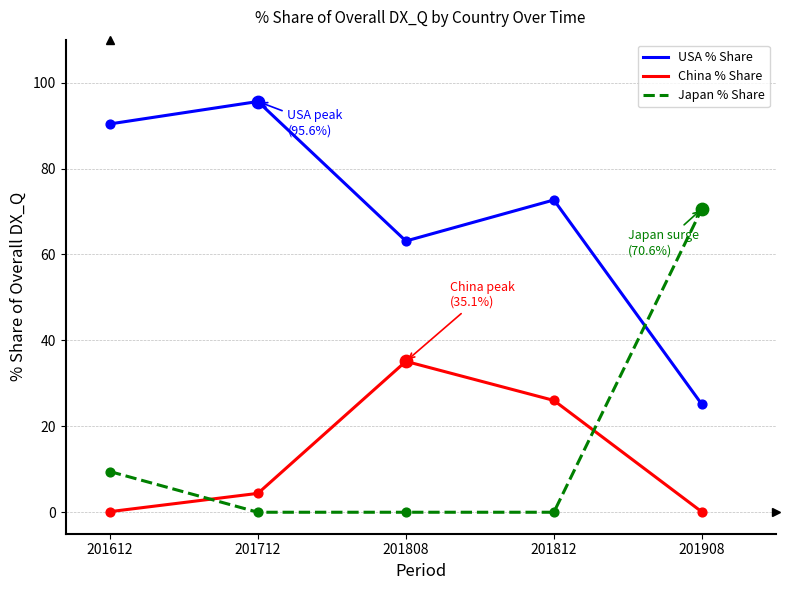

What is the total value across all series at 201812?

98.7